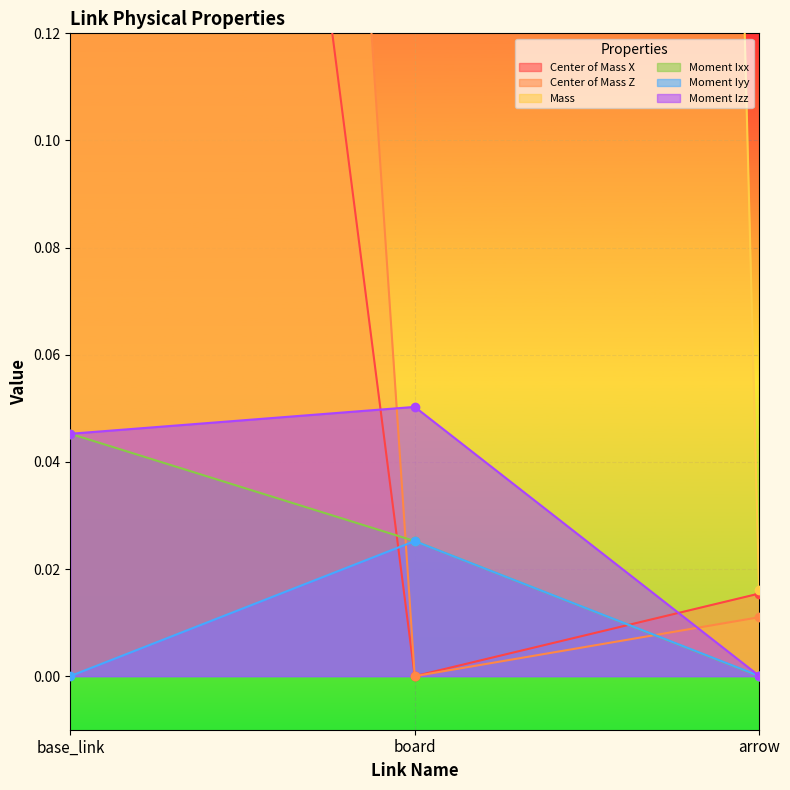

How many distinct data groups are displayed?

6